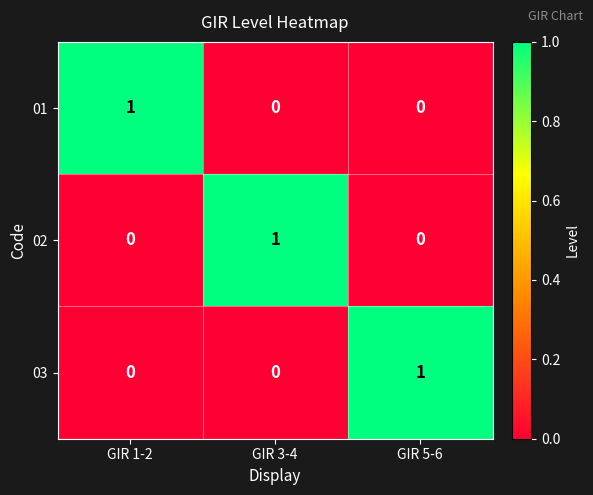

The 02 series shows 0 at GIR 1-2. True or false?

True